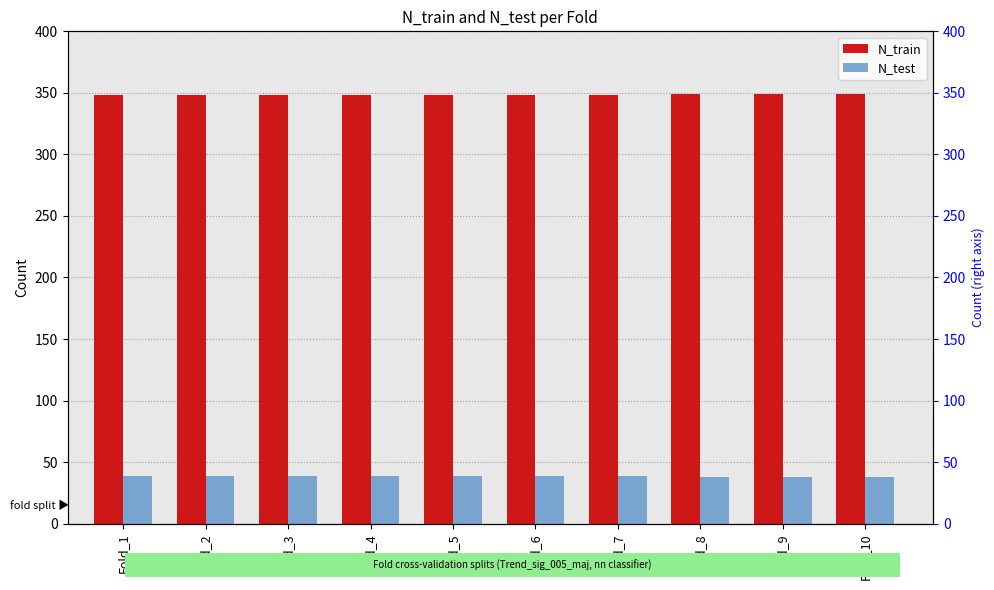

At which label does N_test reach its peak?

Fold_1